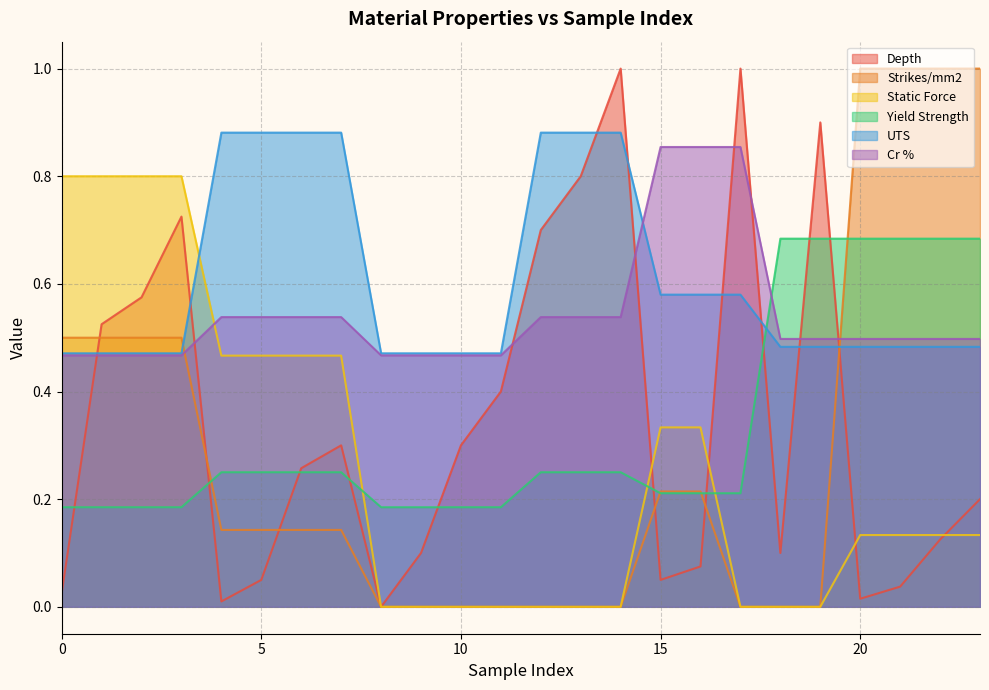

Reading left to right, what are all the values shown in this chart?

Depth: 0.0	0.5	0.6	0.7	0.0	0.1	0.3	0.3	0.0	0.1	0.3	0.4	0.7	0.8	1.0	0.1	0.1	1.0	0.1	0.9	0.0	0.0	0.1	0.2
Strikes/mm2: 0.5	0.5	0.5	0.5	0.1	0.1	0.1	0.1	0.0	0.0	0.0	0.0	0.0	0.0	0.0	0.2	0.2	0.0	0.0	0.0	1.0	1.0	1.0	1.0
Static Force: 0.8	0.8	0.8	0.8	0.5	0.5	0.5	0.5	0.0	0.0	0.0	0.0	0.0	0.0	0.0	0.3	0.3	0.0	0.0	0.0	0.1	0.1	0.1	0.1
Yield Strength: 0.2	0.2	0.2	0.2	0.2	0.2	0.2	0.2	0.2	0.2	0.2	0.2	0.2	0.2	0.2	0.2	0.2	0.2	0.7	0.7	0.7	0.7	0.7	0.7
UTS: 0.5	0.5	0.5	0.5	0.9	0.9	0.9	0.9	0.5	0.5	0.5	0.5	0.9	0.9	0.9	0.6	0.6	0.6	0.5	0.5	0.5	0.5	0.5	0.5
Cr %: 0.5	0.5	0.5	0.5	0.5	0.5	0.5	0.5	0.5	0.5	0.5	0.5	0.5	0.5	0.5	0.9	0.9	0.9	0.5	0.5	0.5	0.5	0.5	0.5